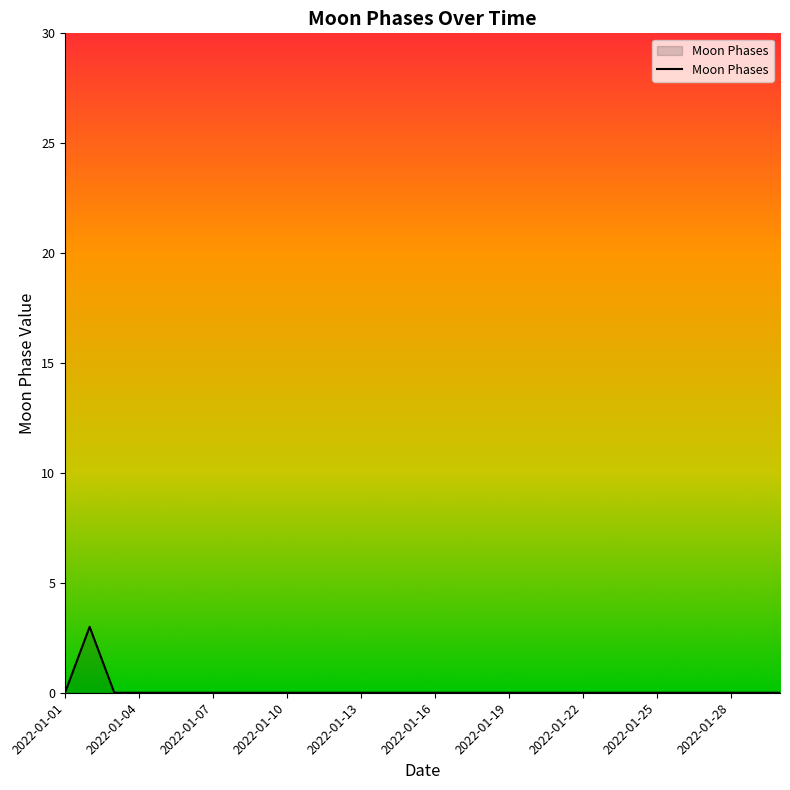

What is the greatest value displayed?

3